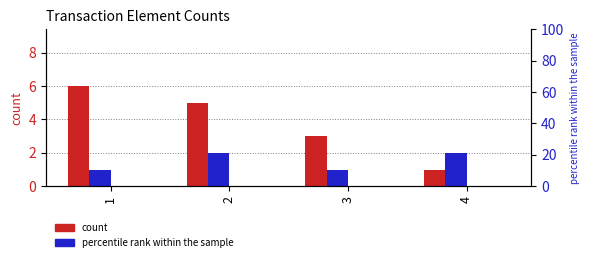

At which label does entity_num reach its peak?

1